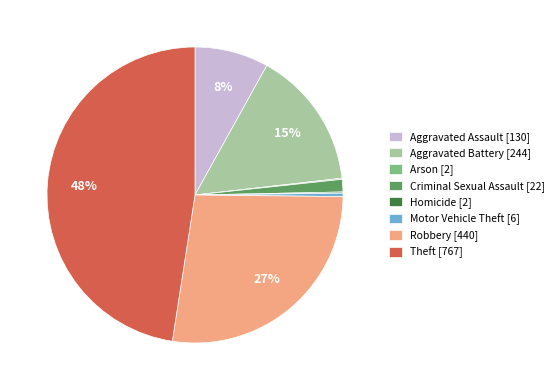

Is the sum of Motor Vehicle Theft [6] and Aggravated Battery [244] greater than half?

No